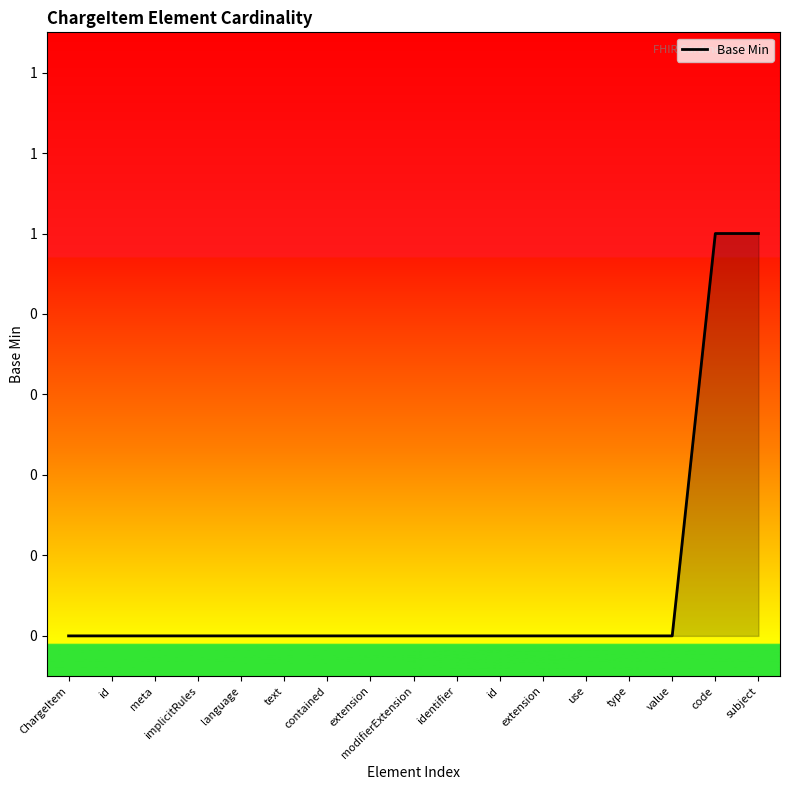

Where is the data nearest to the value 0?

ChargeItem